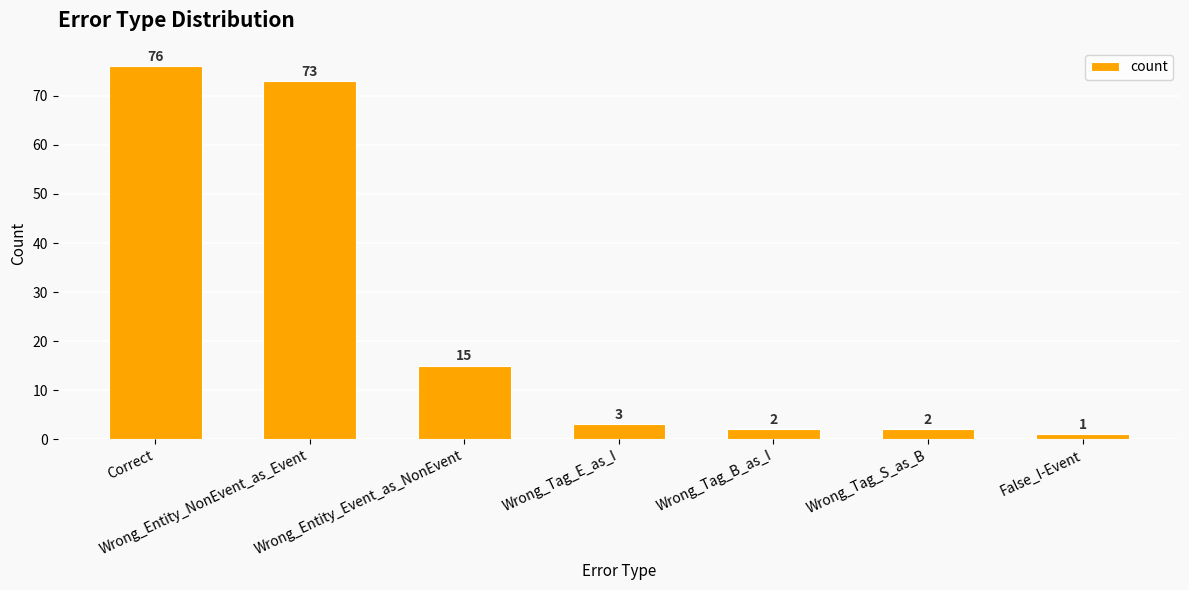

What is the change in value from Wrong_Tag_S_as_B to False_I-Event?

-1